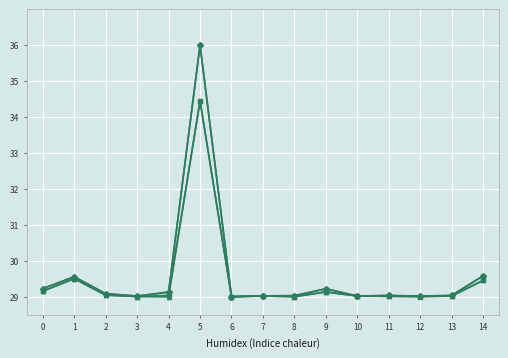

At which category is the sum across all series the highest?

5